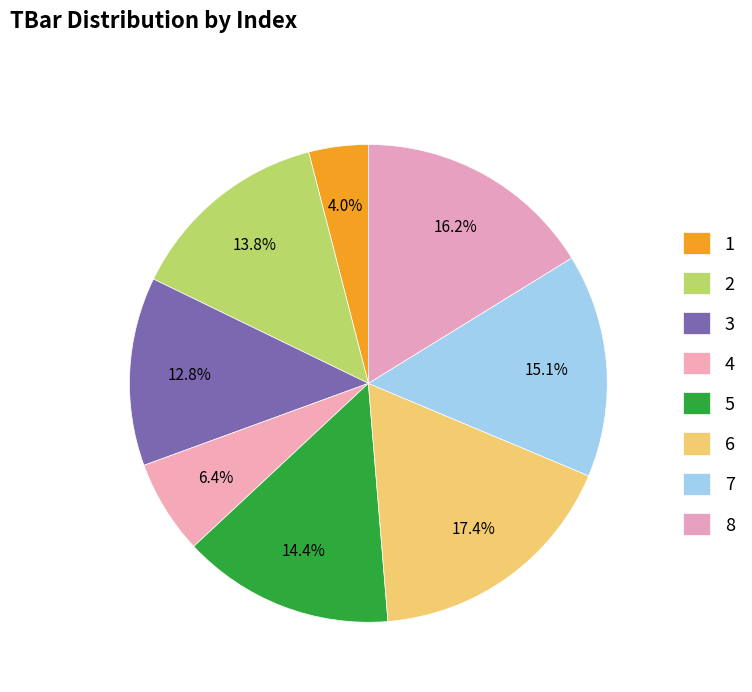

What is the largest slice in the pie chart?

6